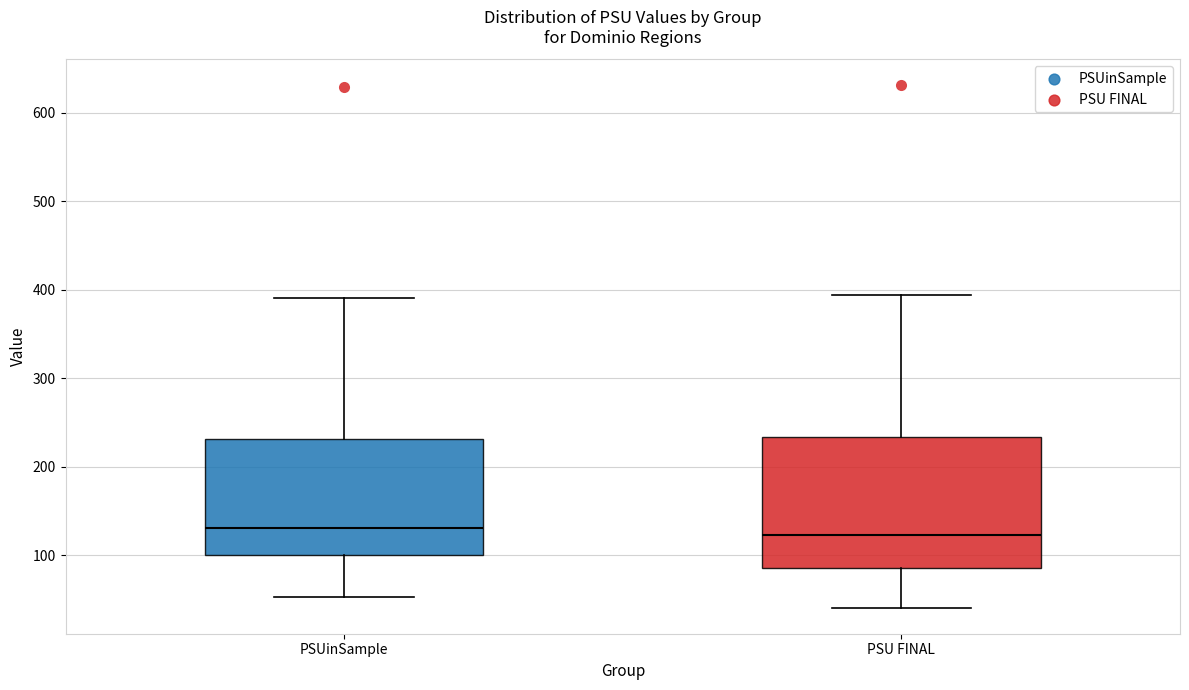

Reading left to right, transcribe this box plot: for each box, give where its median line is, the range the box spans, and where its two whiskers end, as read against the y-axis. The values are not printed on the chart, so give them approximately, as read against the axis.

PSUinSample: median 130, box 100 to 230, whiskers 50 to 390
PSU FINAL: median 120, box 90 to 230, whiskers 40 to 390